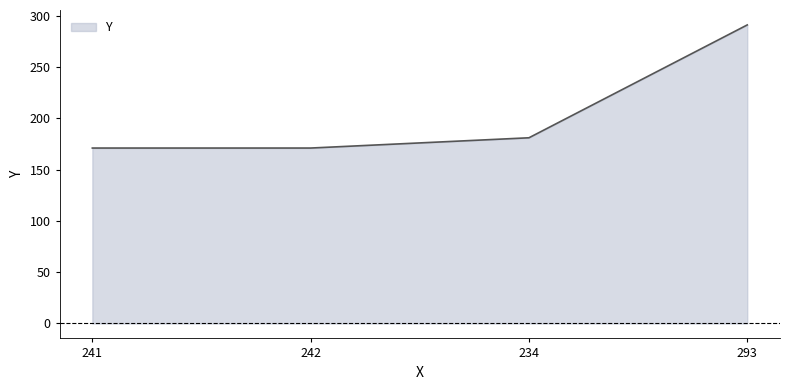

What is the smallest value displayed?

171